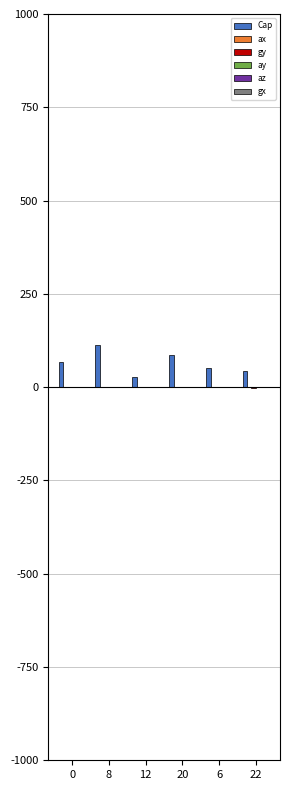

Reading right to left, transcribe all the data shown in this chart.

Cap: 44.0	52.0	87.0	28.0	112.0	67.3
ax: -0.1	-0.0	-0.0	-0.0	0.0	0.0
gy: -2.1	0.0	0.0	0.0	0.0	-0.0
ay: 0.1	0.0	0.0	0.0	0.0	-0.0
az: 0.9	1.0	1.0	1.0	1.0	1.0
gx: -0.5	-0.0	-0.0	-0.0	-0.0	-0.0